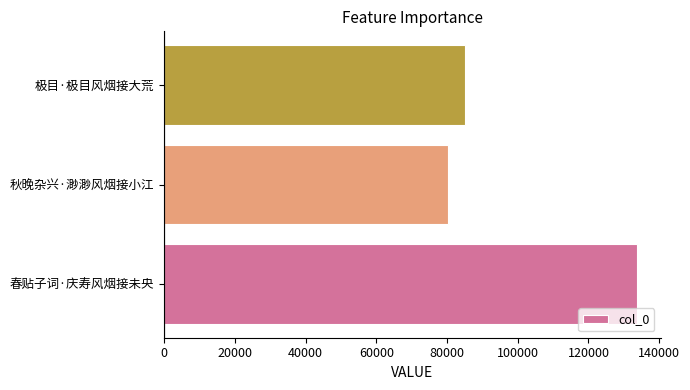

What is the sum of the values at 秋晚杂兴·渺渺风烟接小江 and 极目·极目风烟接大荒?

165272